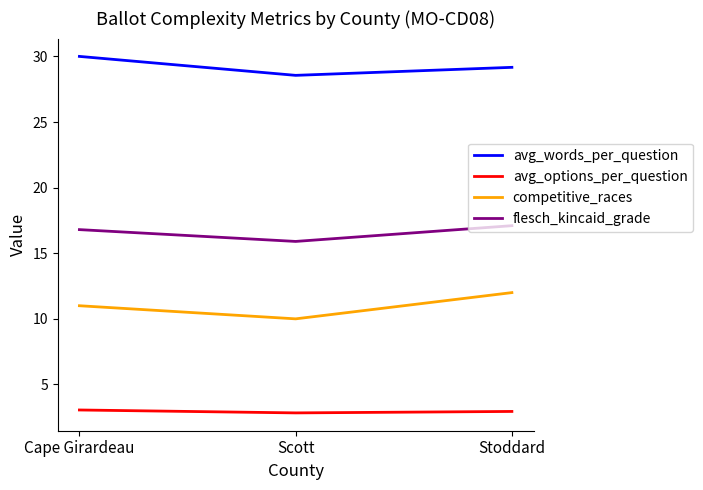

Is it true that competitive_races equals 17.3 at Stoddard?

False